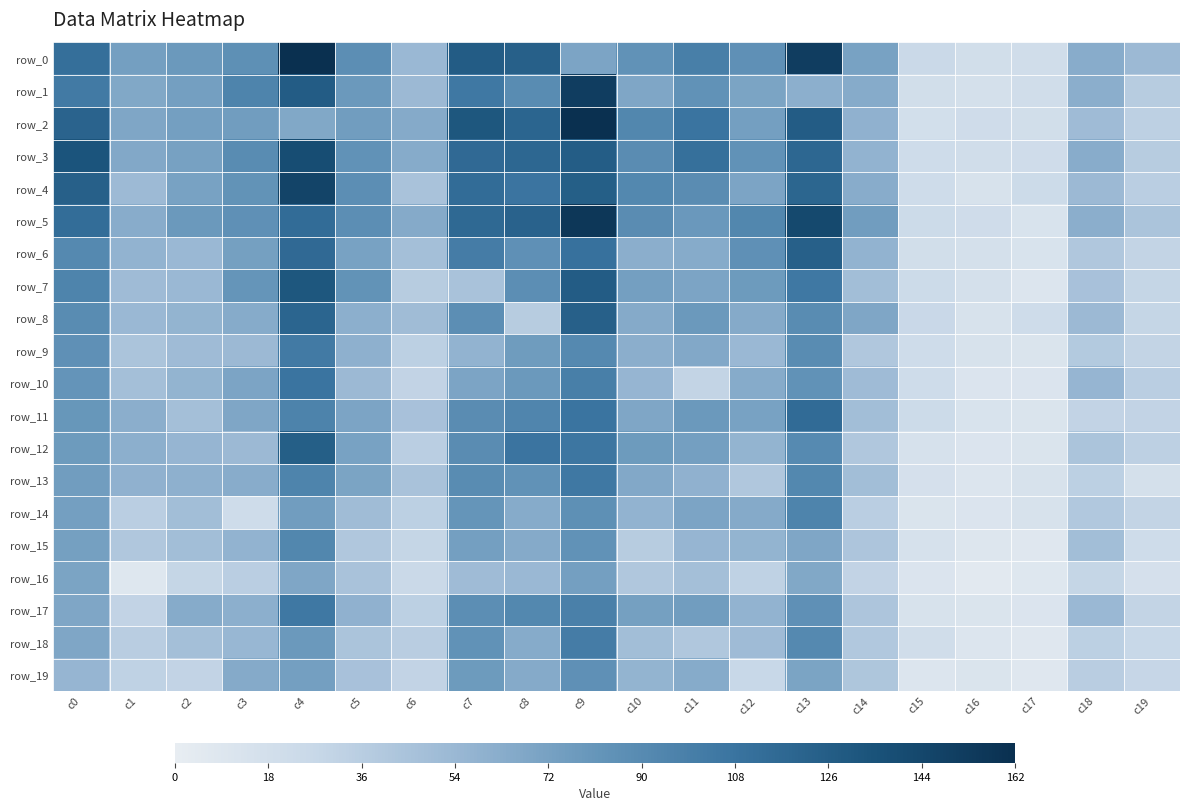

Reading right to left, what are all the values shown in this chart?

row_0: 53	63	20	19	25	71	151	85	99	84	69	124	127	54	87	162	86	78	74	112
row_1: 37	62	20	17	19	64	61	70	84	68	151	89	105	53	78	127	95	74	67	103
row_2: 33	51	19	21	18	59	127	74	108	93	162	120	131	65	75	67	75	74	68	121
row_3: 37	63	21	20	22	58	118	84	111	88	126	118	116	64	84	139	89	72	66	133
row_4: 35	53	23	14	22	63	119	69	88	92	125	107	114	45	87	146	83	71	52	124
row_5: 44	62	13	21	23	75	142	93	79	88	156	122	117	65	87	114	85	78	63	113
row_6: 30	41	13	17	19	58	124	85	64	62	110	85	101	48	71	116	73	54	58	91
row_7: 29	46	10	17	23	49	105	77	69	74	127	87	45	37	83	131	81	54	51	95
row_8: 29	53	22	14	26	68	89	65	78	65	124	37	87	50	61	120	64	57	54	89
row_9: 30	39	12	14	22	41	89	54	66	62	91	76	58	34	60	103	53	51	44	85
row_10: 35	56	11	11	22	51	84	64	30	56	99	78	69	31	53	108	69	57	48	82
row_11: 31	31	12	13	23	49	115	71	78	68	108	94	88	46	69	96	68	48	62	80
row_12: 33	44	12	11	15	41	90	57	74	77	106	107	88	35	71	125	53	56	61	77
row_13: 17	34	14	10	16	49	92	41	59	66	105	84	89	45	70	95	63	60	59	75
row_14: 30	40	14	11	12	35	95	65	69	58	86	64	81	34	50	75	22	49	35	74
row_15: 22	49	7	9	15	43	68	57	56	37	84	65	74	29	41	93	58	49	41	73
row_16: 16	29	8	5	11	31	67	32	48	41	74	54	51	25	45	68	35	29	8	70
row_17: 30	54	11	12	14	43	85	58	75	73	98	92	87	34	59	105	61	64	31	68
row_18: 27	34	7	10	20	40	91	51	41	49	101	64	84	36	44	78	55	48	36	68
row_19: 28	36	7	12	10	42	70	27	64	57	85	65	77	31	46	74	65	31	32	56